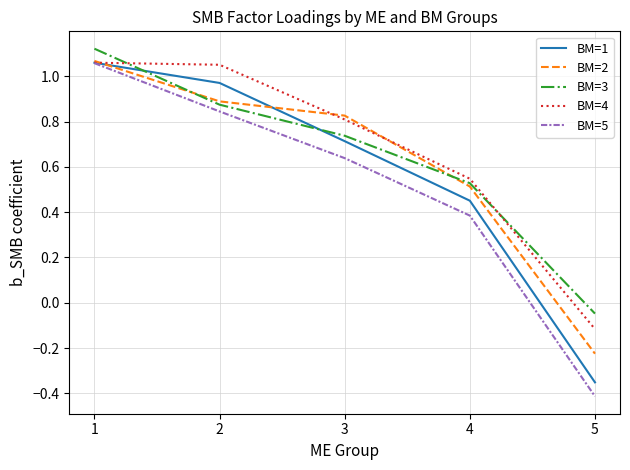

Is the value of BM=1 at 4 greater than the value of BM=3 at 4?

No